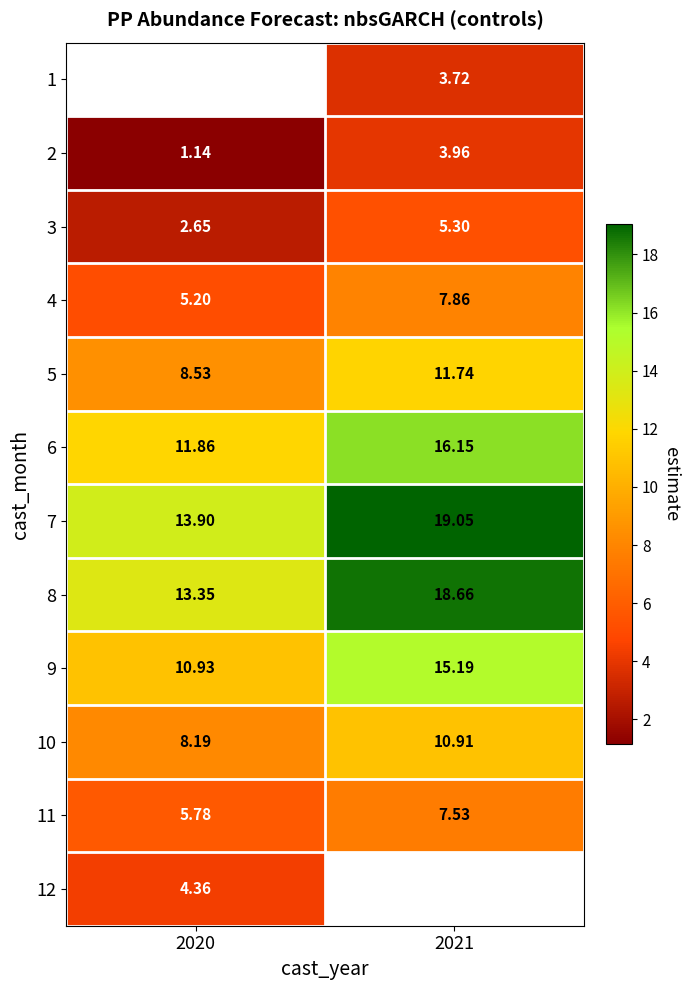

Which category has the highest value across all series?

2021